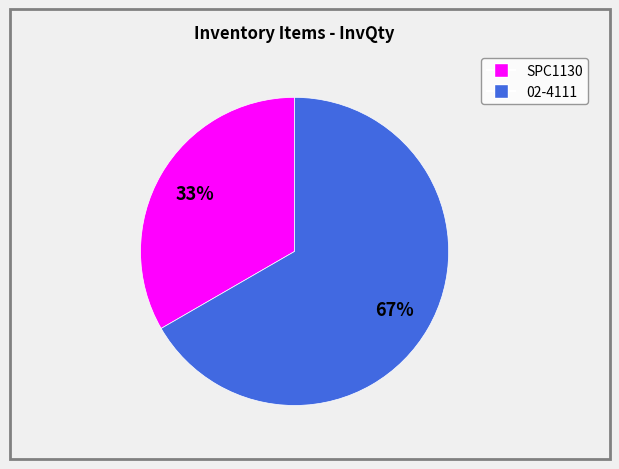

Combined, do 02-4111 and SPC1130 account for over 50%?

Yes